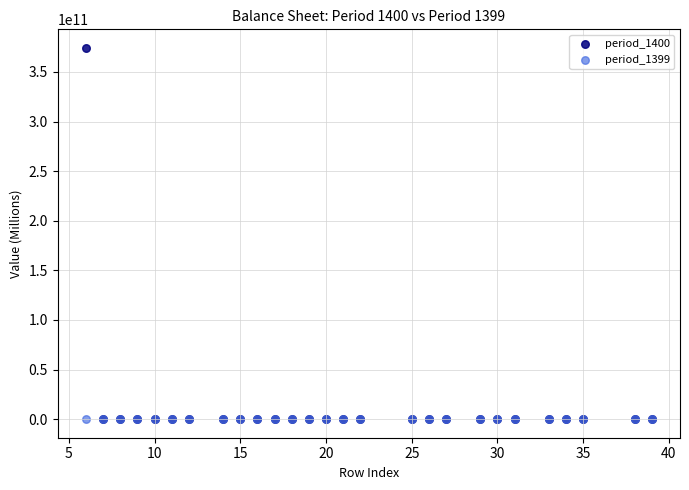

What are all the series names shown in the legend?

period_1400, period_1399